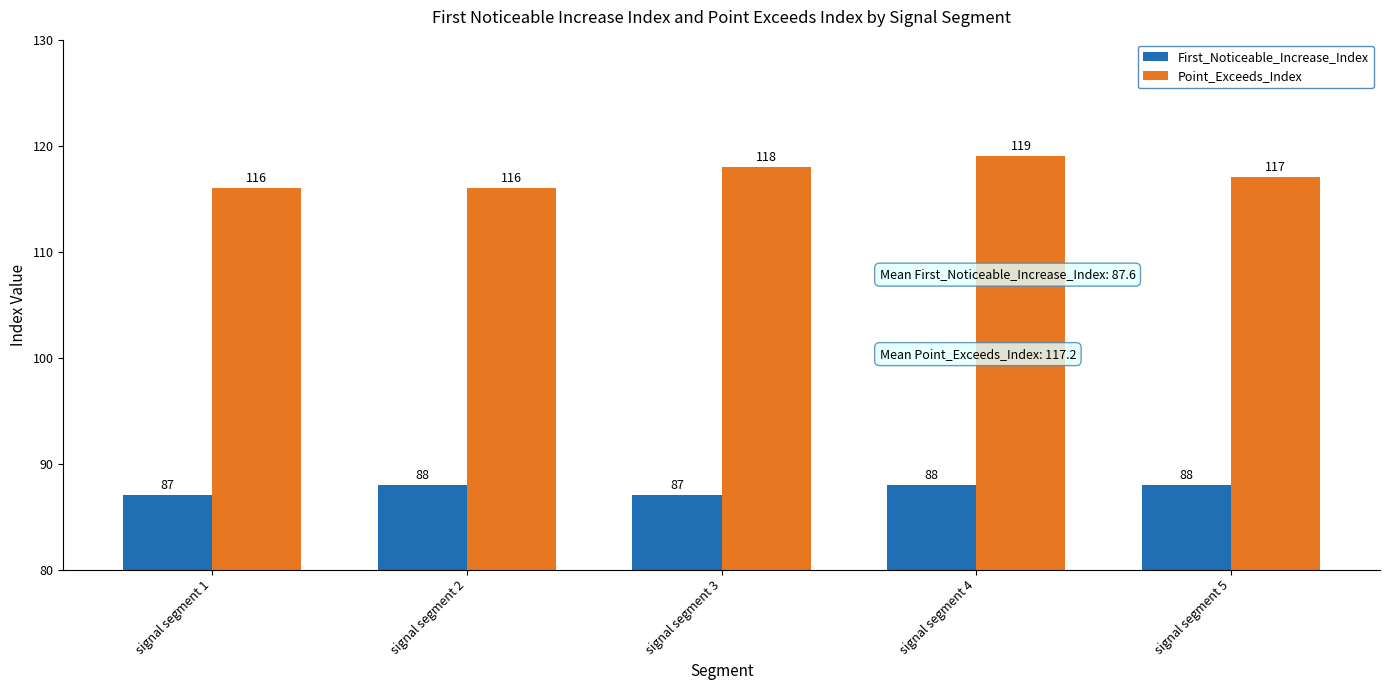

List the series in order of their overall mean, highest first.

Point_Exceeds_Index, First_Noticeable_Increase_Index